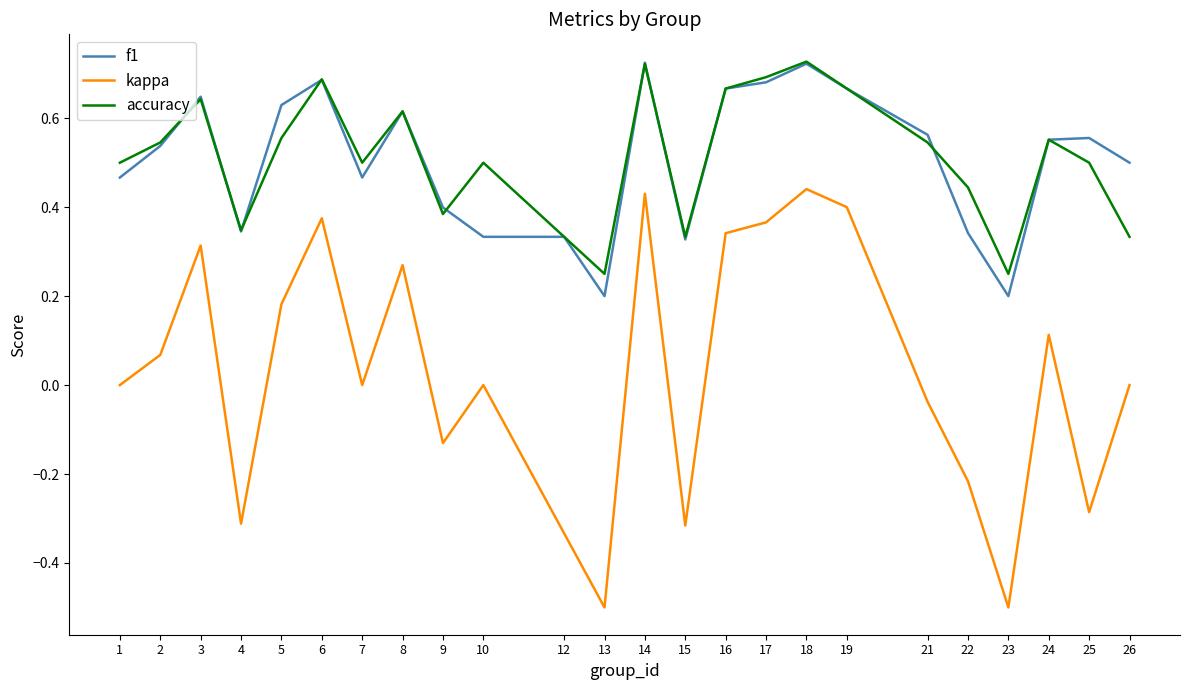

True or false: f1 and kappa cross at least once.

False